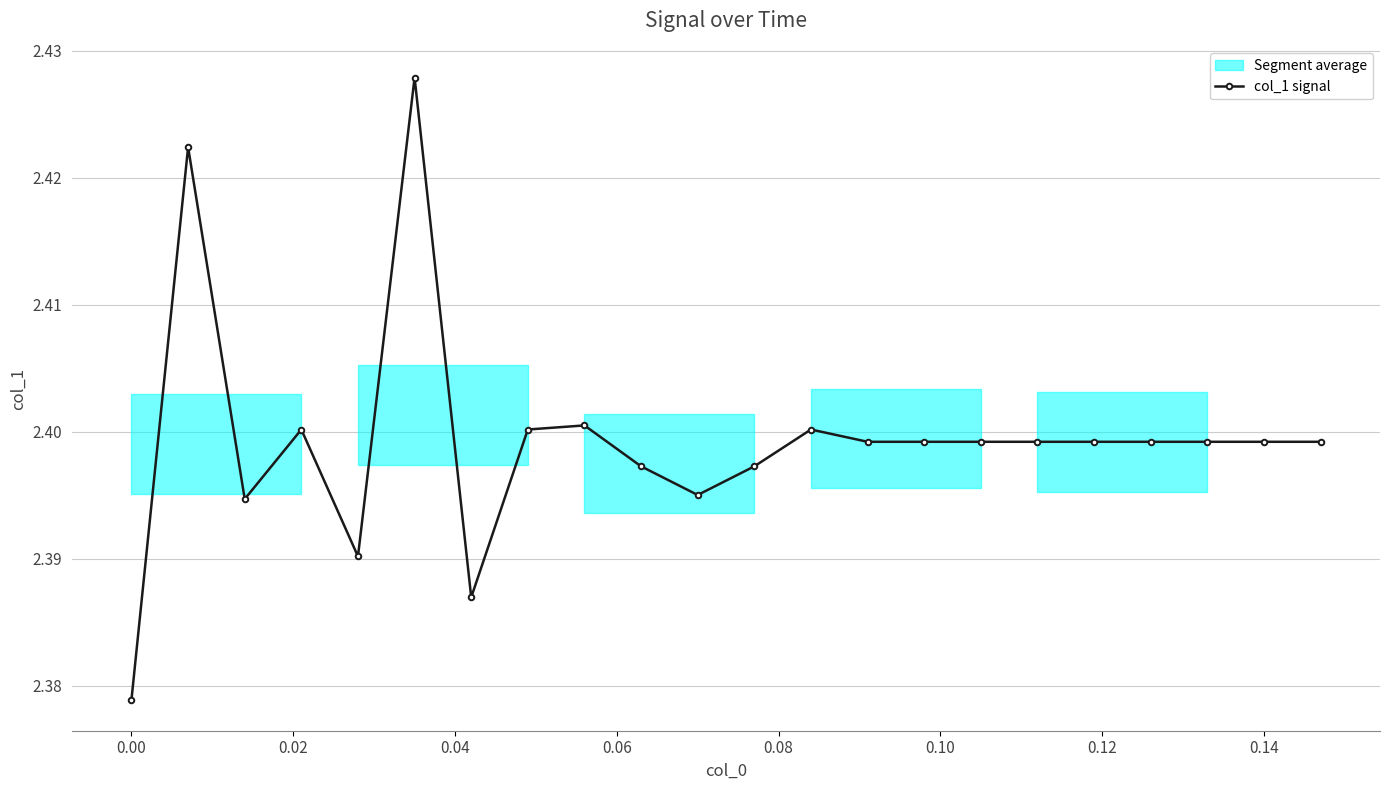

True or false: col_1 signal has more than 1 points higher than both neighbors.

True